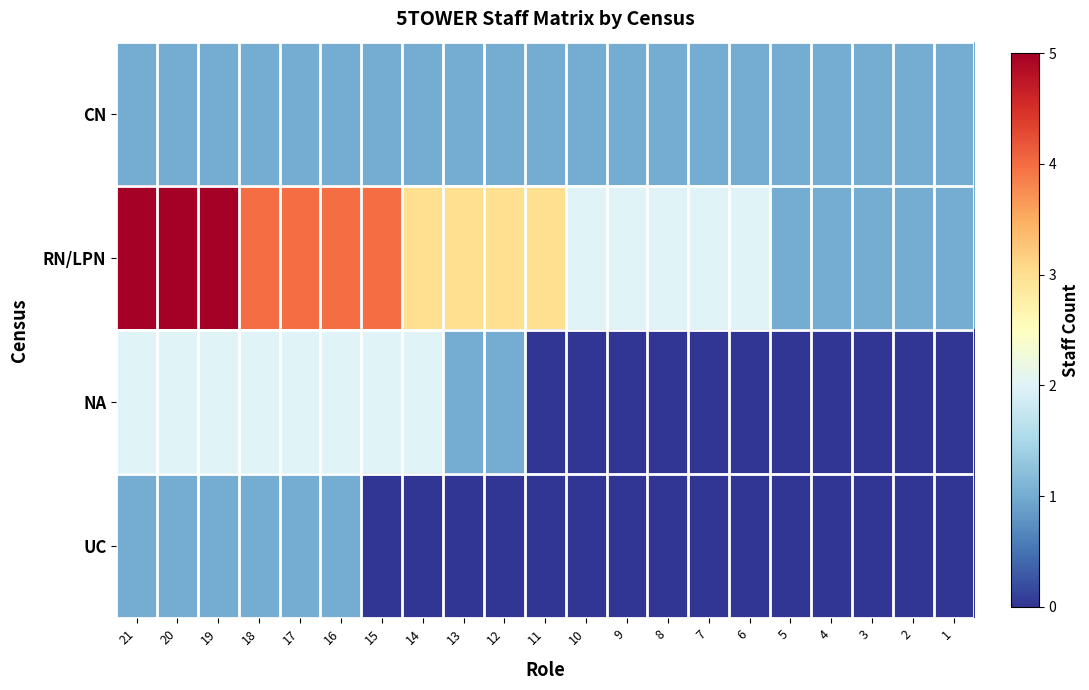

Rank the series by their maximum value, from highest to lowest.

RN/LPN, NA, CN, UC